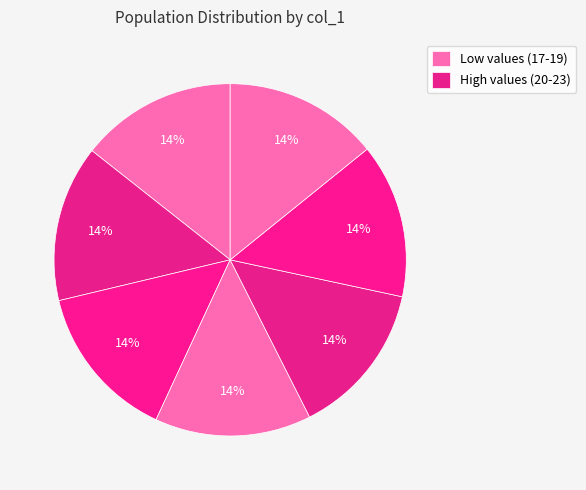

Count the number of slices in the pie.

7